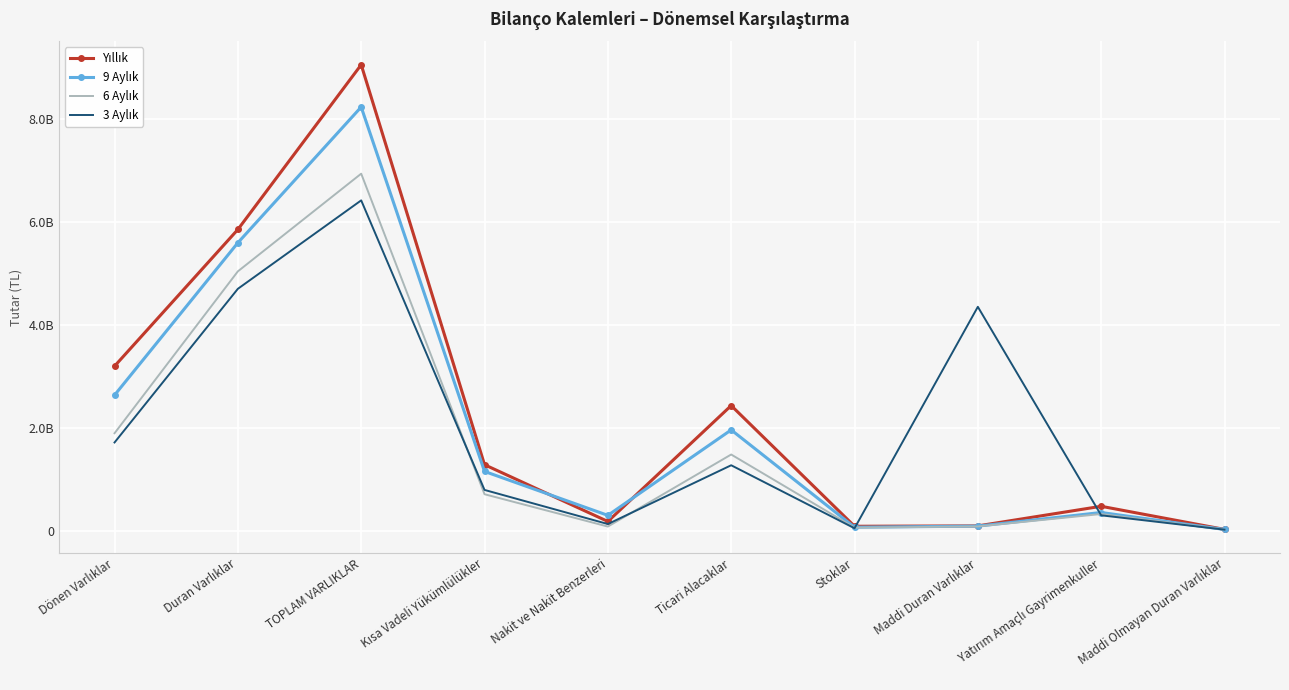

How many data points in 9 Aylık are less than 1156026928?

5